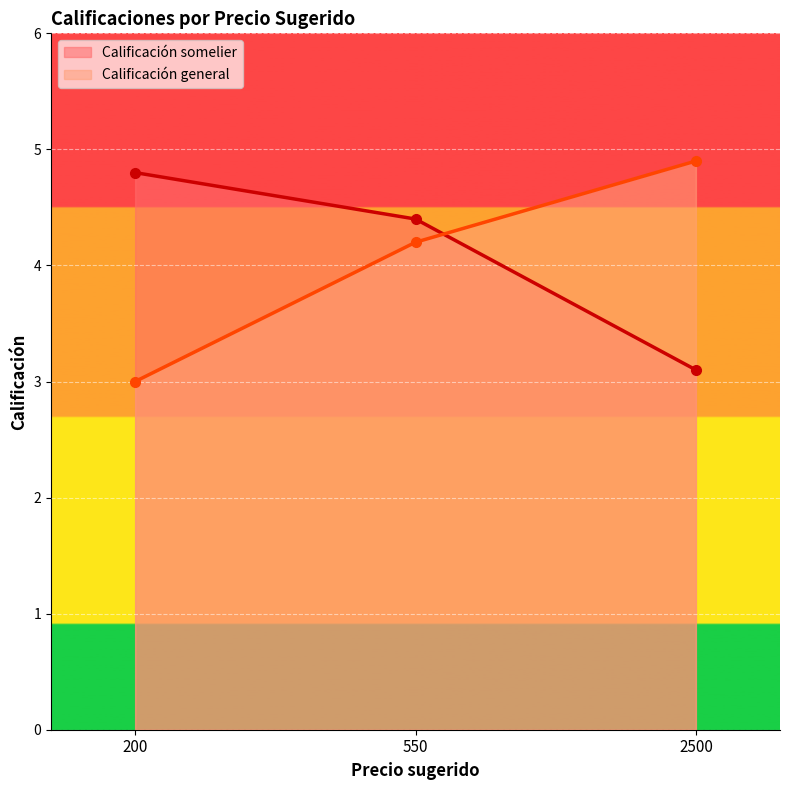

Rank the categories by Calificación general value from highest to lowest.

2500, 550, 200